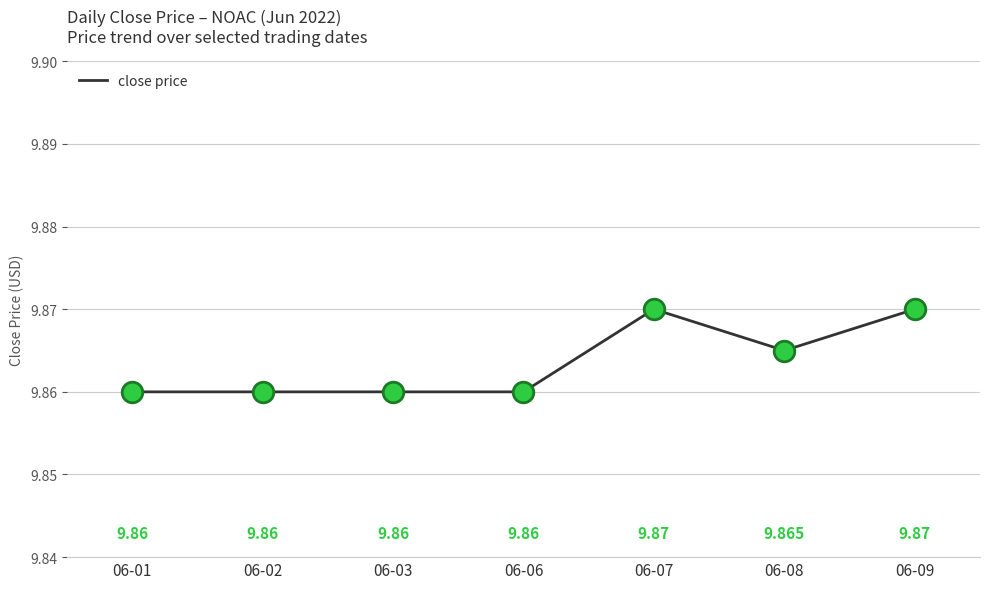

Approximately how many times larger is the value at 06-09 compared to 06-03?

1.0